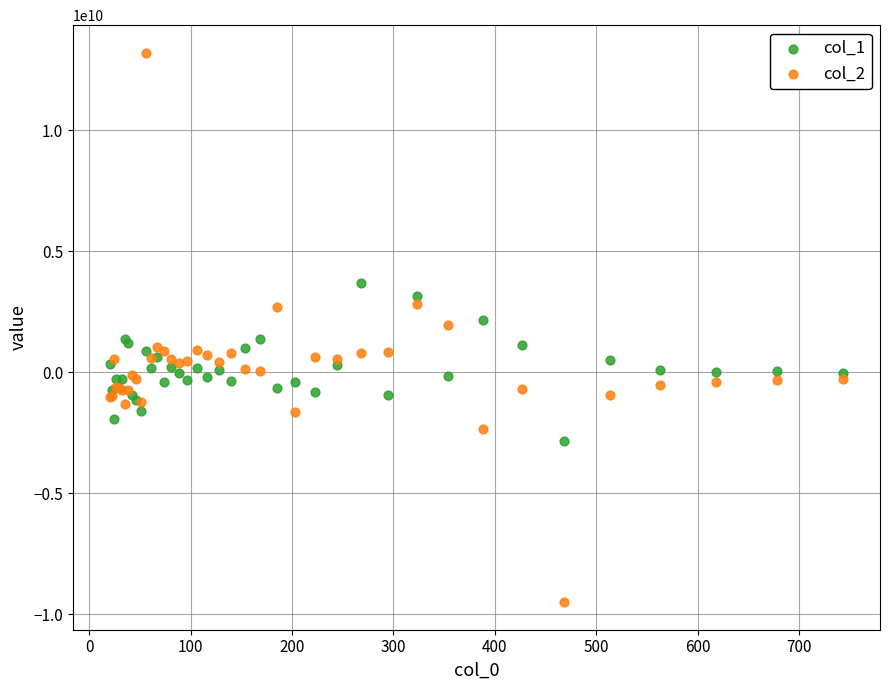

Which series contains the highest Y value?

col_2